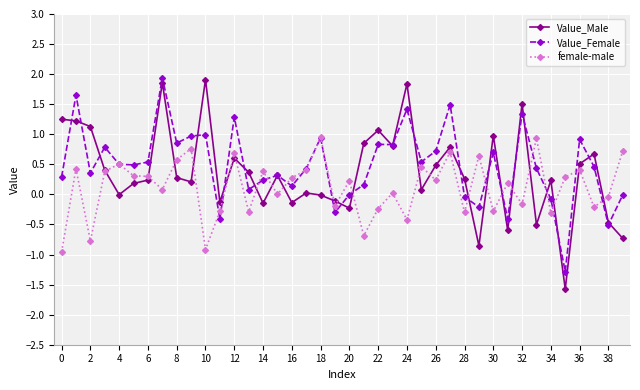

Which series has the widest spread of values?

Value_Male